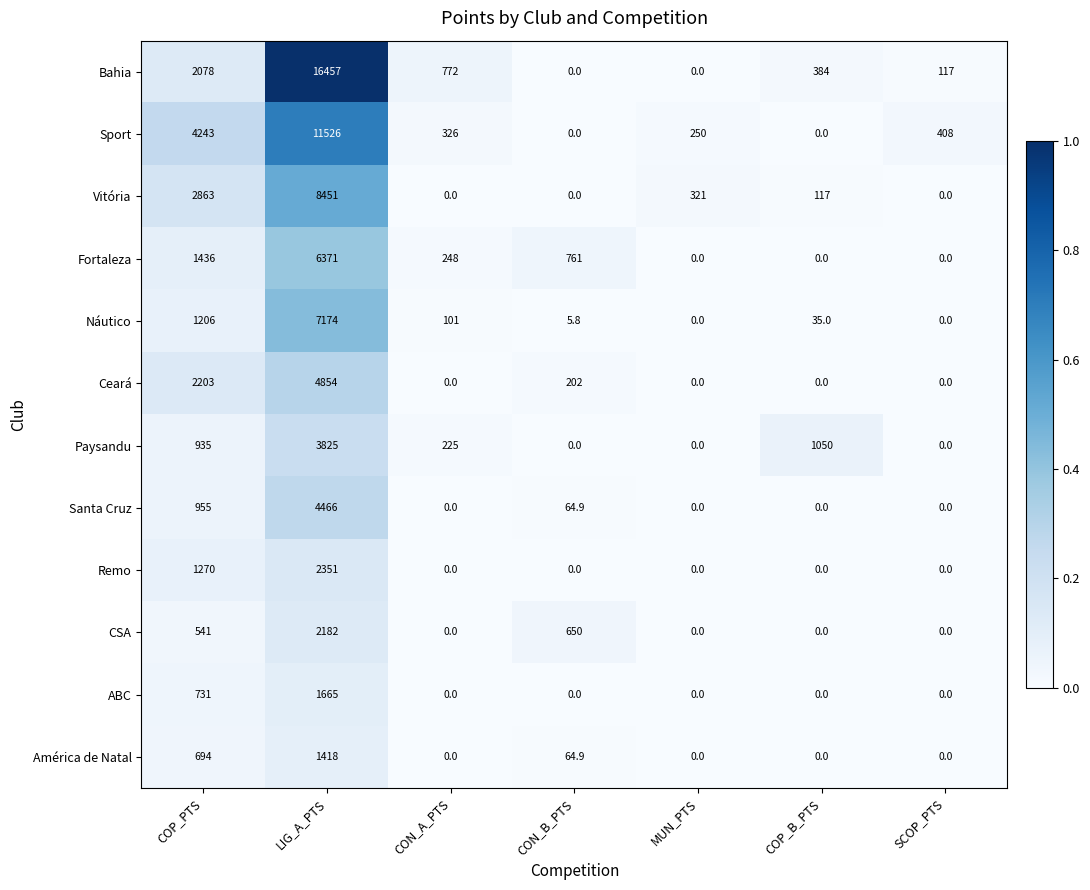

At how many categories does at least one series exceed 0?

7